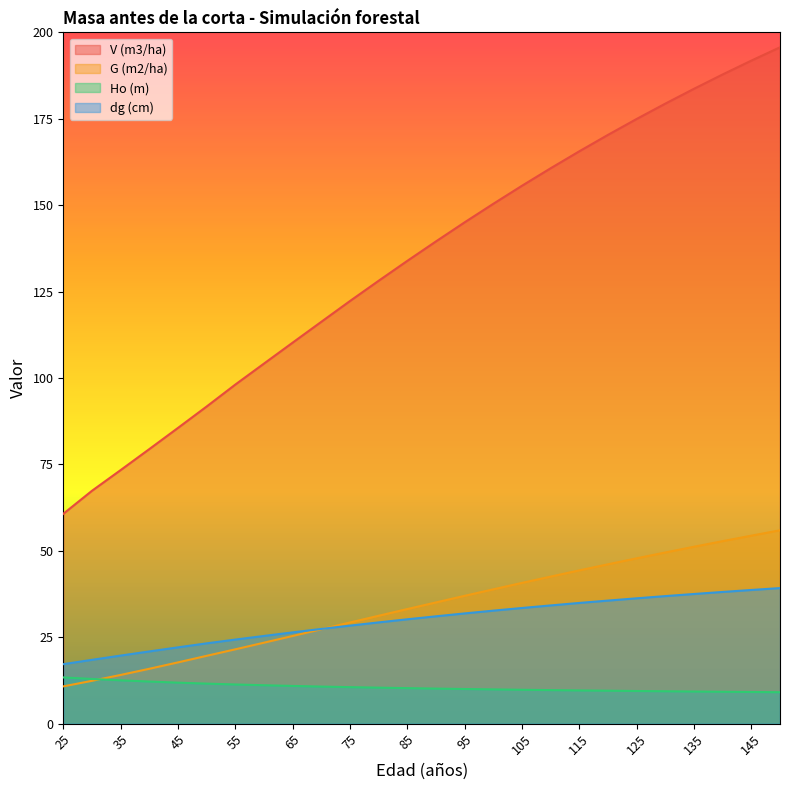

What is the lowest value of the G (m2/ha) series?

10.8